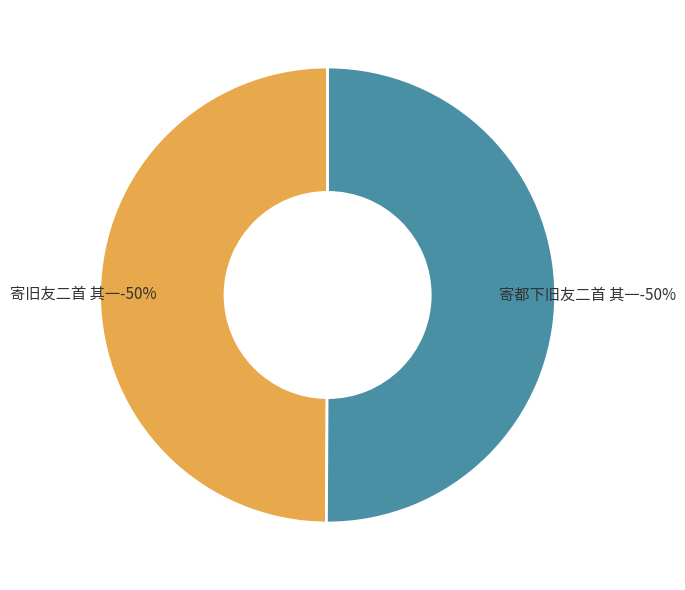

How many segments does this pie chart have?

2